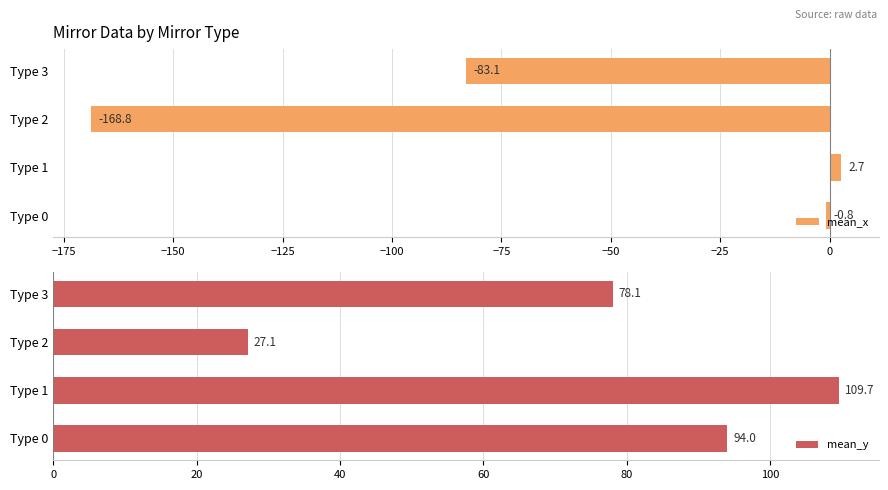

True or false: mean_y has a value of 78.1 at Type 3.

True